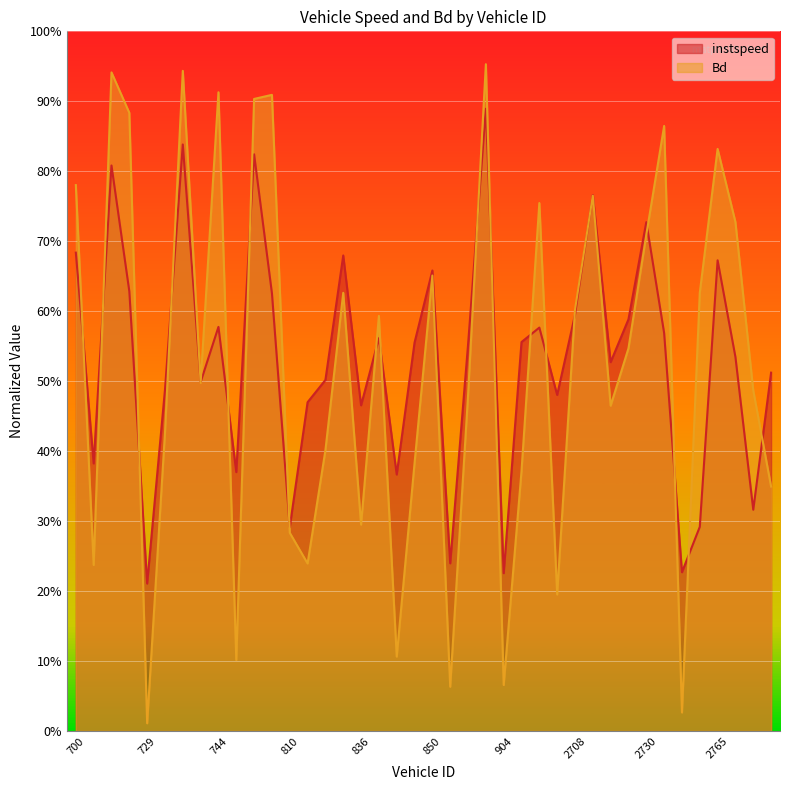

Which series has the largest total across all categories?

instspeed